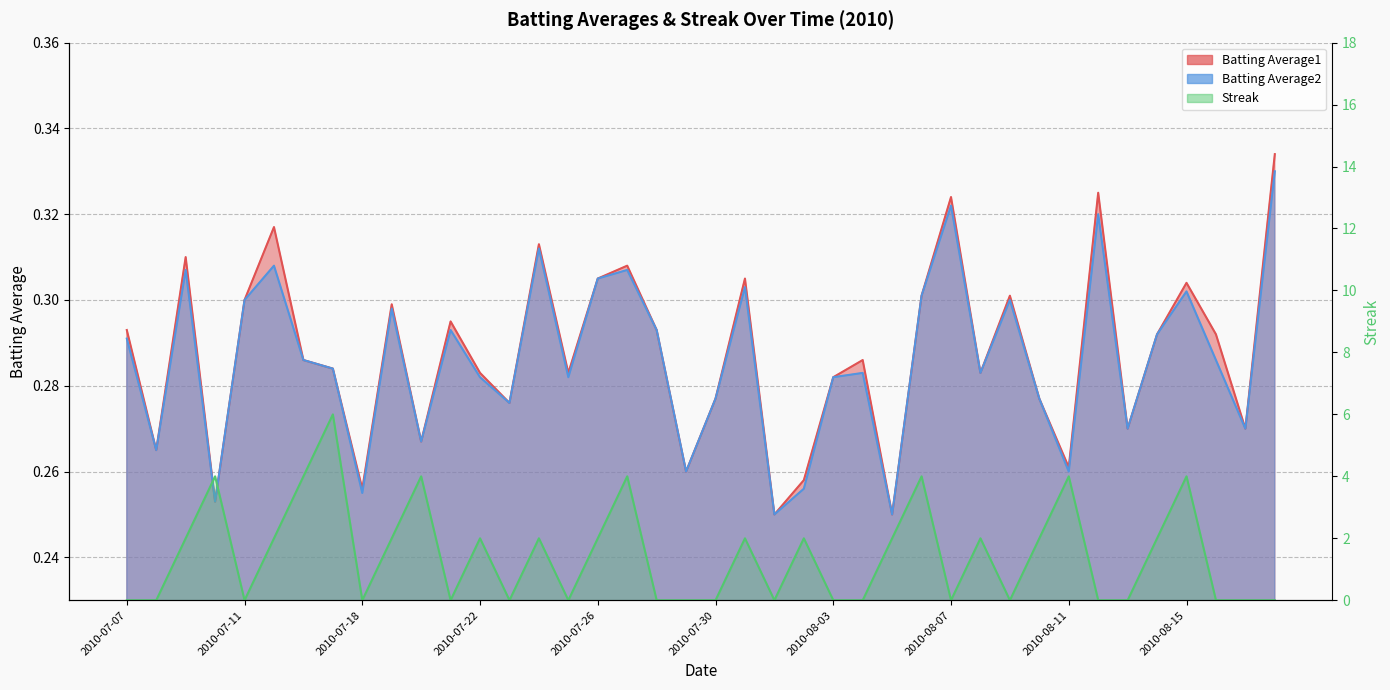

Reading left to right, list all the values displayed in this chart.

Batting Average1: 2010-07-07=0.3	2010-07-08=0.3	2010-07-09=0.3	2010-07-10=0.3	2010-07-11=0.3	2010-07-15=0.3	2010-07-16=0.3	2010-07-17=0.3	2010-07-18=0.3	2010-07-19=0.3	2010-07-20=0.3	2010-07-21=0.3	2010-07-22=0.3	2010-07-23=0.3	2010-07-24=0.3	2010-07-25=0.3	2010-07-26=0.3	2010-07-27=0.3	2010-07-28=0.3	2010-07-29=0.3	2010-07-30=0.3	2010-07-31=0.3	2010-08-01=0.2	2010-08-02=0.3	2010-08-03=0.3	2010-08-04=0.3	2010-08-05=0.2	2010-08-06=0.3	2010-08-07=0.3	2010-08-08=0.3	2010-08-09=0.3	2010-08-10=0.3	2010-08-11=0.3	2010-08-12=0.3	2010-08-13=0.3	2010-08-14=0.3	2010-08-15=0.3	2010-08-16=0.3	2010-08-17=0.3	2010-08-18=0.3
Batting Average2: 2010-07-07=0.3	2010-07-08=0.3	2010-07-09=0.3	2010-07-10=0.3	2010-07-11=0.3	2010-07-15=0.3	2010-07-16=0.3	2010-07-17=0.3	2010-07-18=0.3	2010-07-19=0.3	2010-07-20=0.3	2010-07-21=0.3	2010-07-22=0.3	2010-07-23=0.3	2010-07-24=0.3	2010-07-25=0.3	2010-07-26=0.3	2010-07-27=0.3	2010-07-28=0.3	2010-07-29=0.3	2010-07-30=0.3	2010-07-31=0.3	2010-08-01=0.2	2010-08-02=0.3	2010-08-03=0.3	2010-08-04=0.3	2010-08-05=0.2	2010-08-06=0.3	2010-08-07=0.3	2010-08-08=0.3	2010-08-09=0.3	2010-08-10=0.3	2010-08-11=0.3	2010-08-12=0.3	2010-08-13=0.3	2010-08-14=0.3	2010-08-15=0.3	2010-08-16=0.3	2010-08-17=0.3	2010-08-18=0.3
Streak: 2010-07-07=0.0	2010-07-08=0.0	2010-07-09=2.0	2010-07-10=4.0	2010-07-11=0.0	2010-07-15=2.0	2010-07-16=4.0	2010-07-17=6.0	2010-07-18=0.0	2010-07-19=2.0	2010-07-20=4.0	2010-07-21=0.0	2010-07-22=2.0	2010-07-23=0.0	2010-07-24=2.0	2010-07-25=0.0	2010-07-26=2.0	2010-07-27=4.0	2010-07-28=0.0	2010-07-29=0.0	2010-07-30=0.0	2010-07-31=2.0	2010-08-01=0.0	2010-08-02=2.0	2010-08-03=0.0	2010-08-04=0.0	2010-08-05=2.0	2010-08-06=4.0	2010-08-07=0.0	2010-08-08=2.0	2010-08-09=0.0	2010-08-10=2.0	2010-08-11=4.0	2010-08-12=0.0	2010-08-13=0.0	2010-08-14=2.0	2010-08-15=4.0	2010-08-16=0.0	2010-08-17=0.0	2010-08-18=0.0